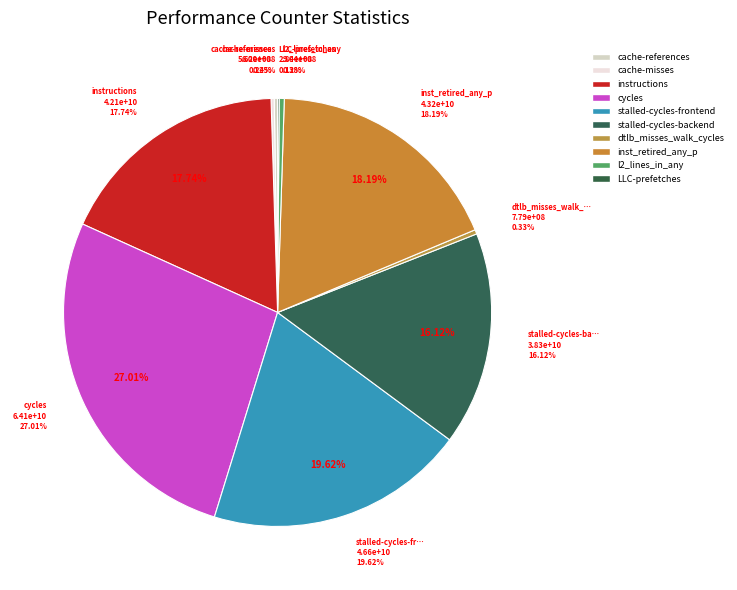

Approximately how many times larger is the value at LLC-prefetches compared to l2_lines_in_any?

0.3